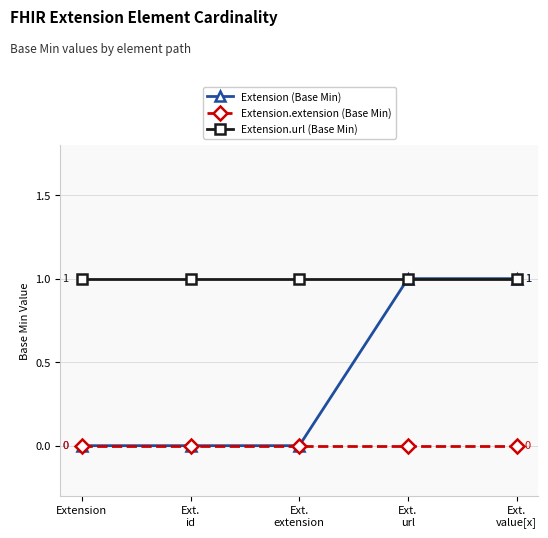

Does the chart have visible grid lines?

Yes